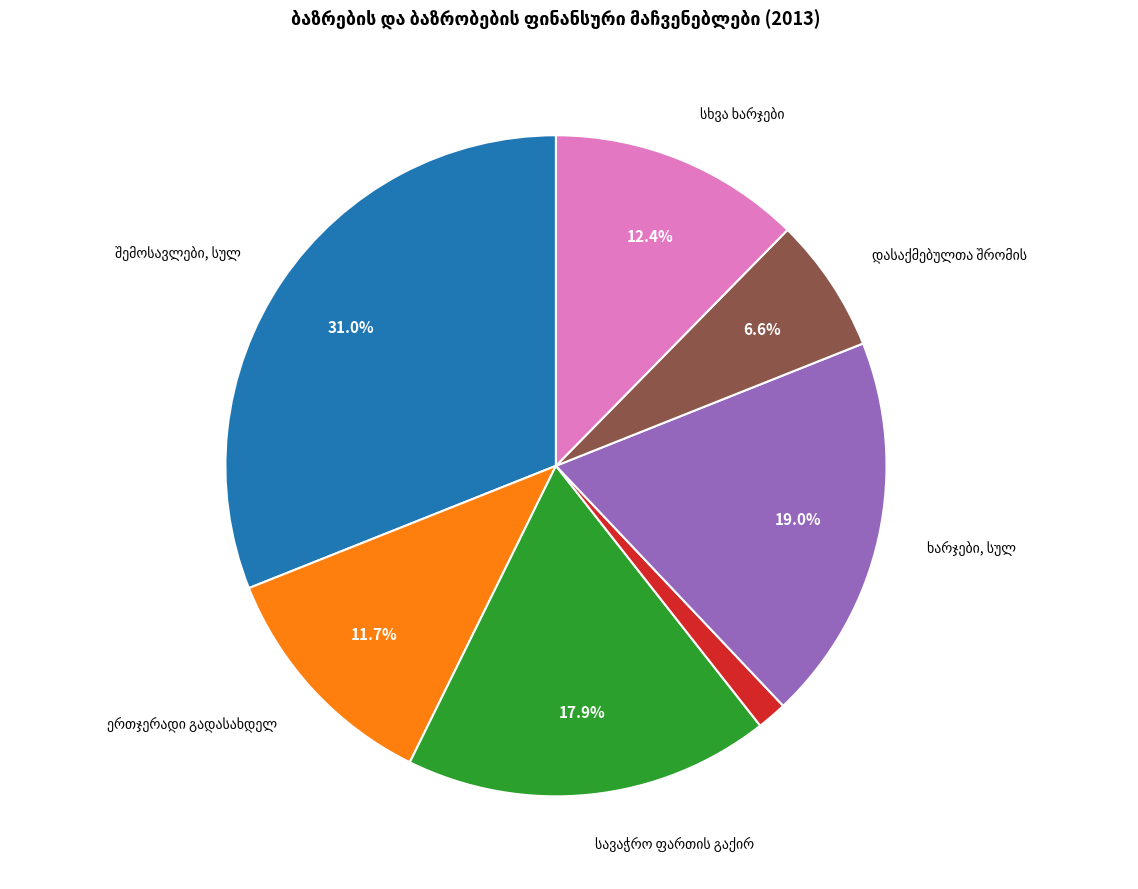

Is there a majority slice in this chart?

No